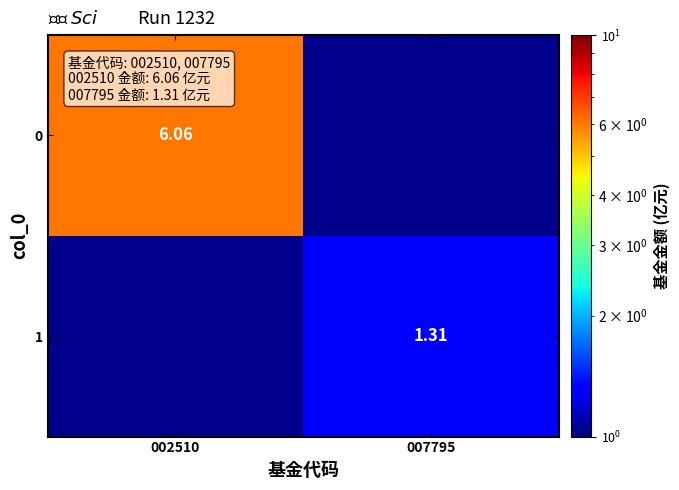

What is the approximate value of 0 at 002510?

6.1